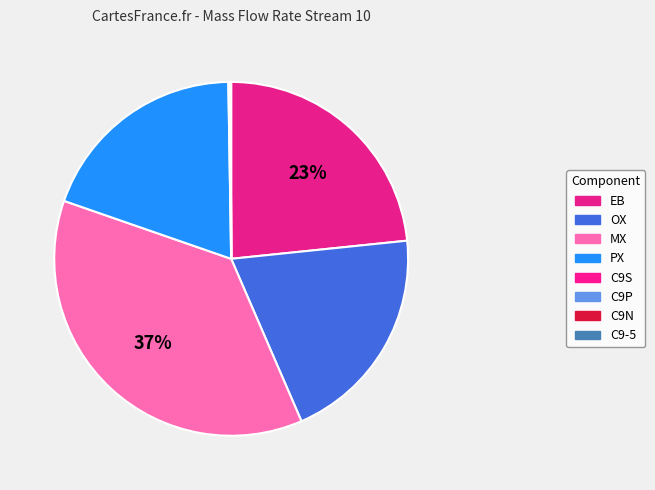

To the nearest percent, what portion does MX represent?

37%